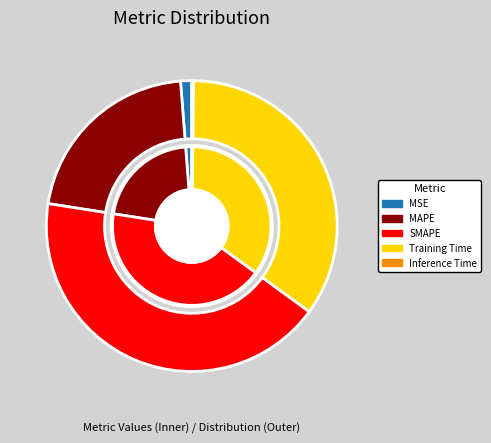

What portion of the pie excludes Inference Time?

99.8%